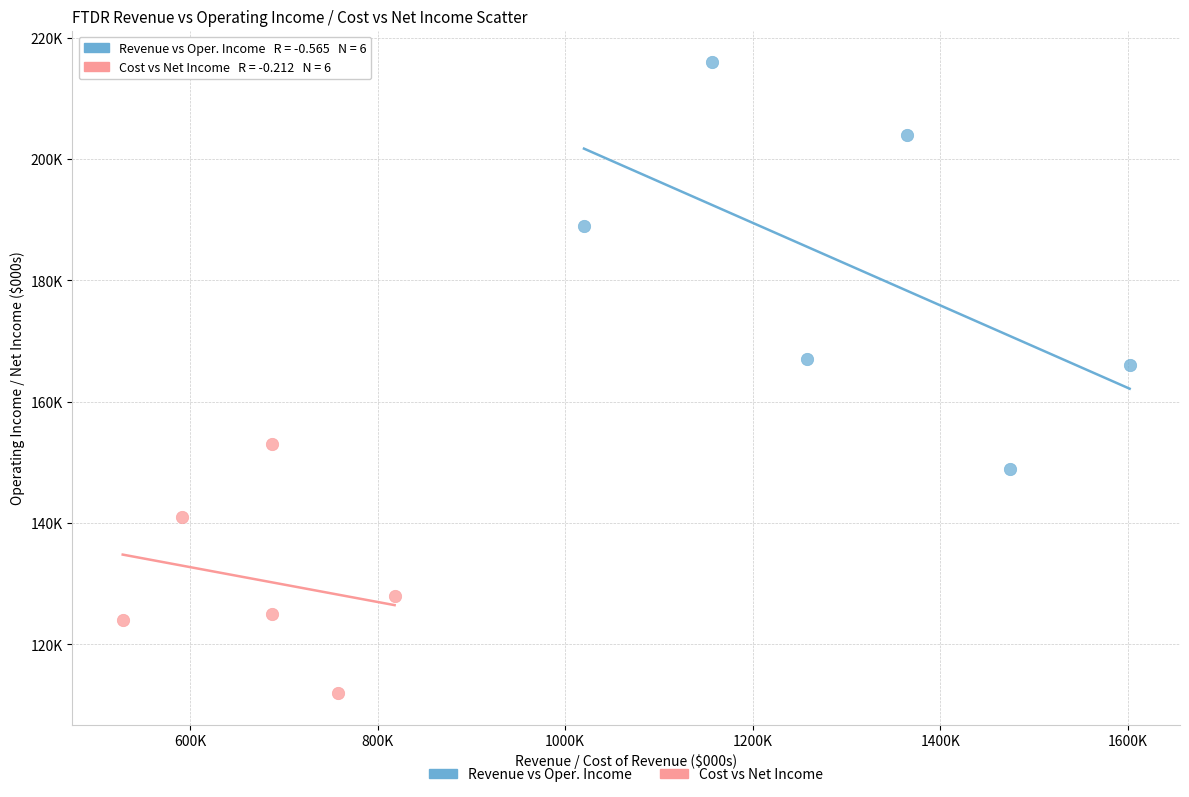

What are all the series names shown in the legend?

Revenue vs Oper. Income, Cost vs Net Income